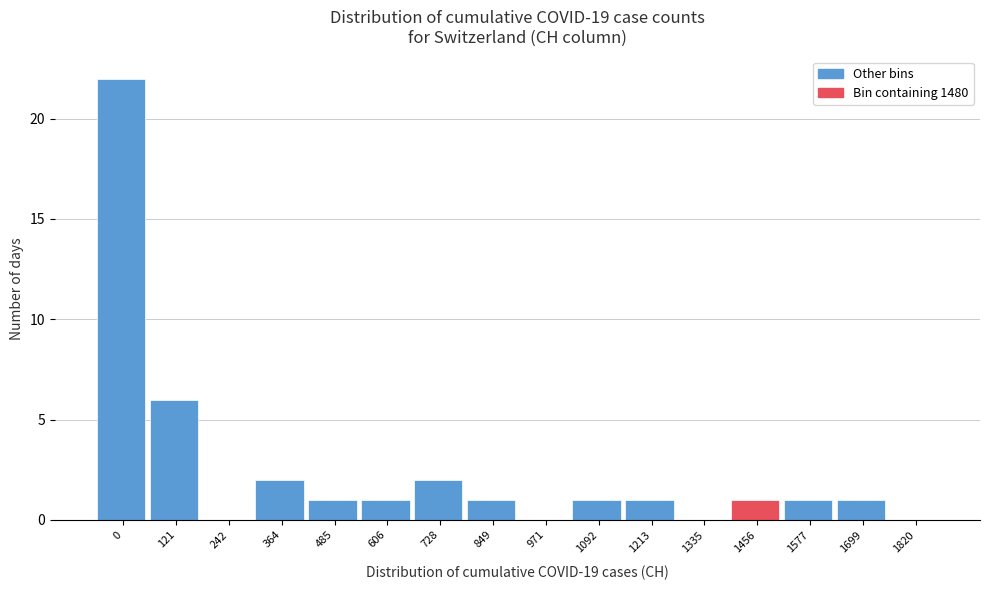

Reading left to right, list all the values displayed in this chart.

0=22	121=6	242=0	364=2	485=1	606=1	728=2	849=1	971=0	1092=1	1213=1	1335=0	1456=1	1577=1	1699=1	1820=0